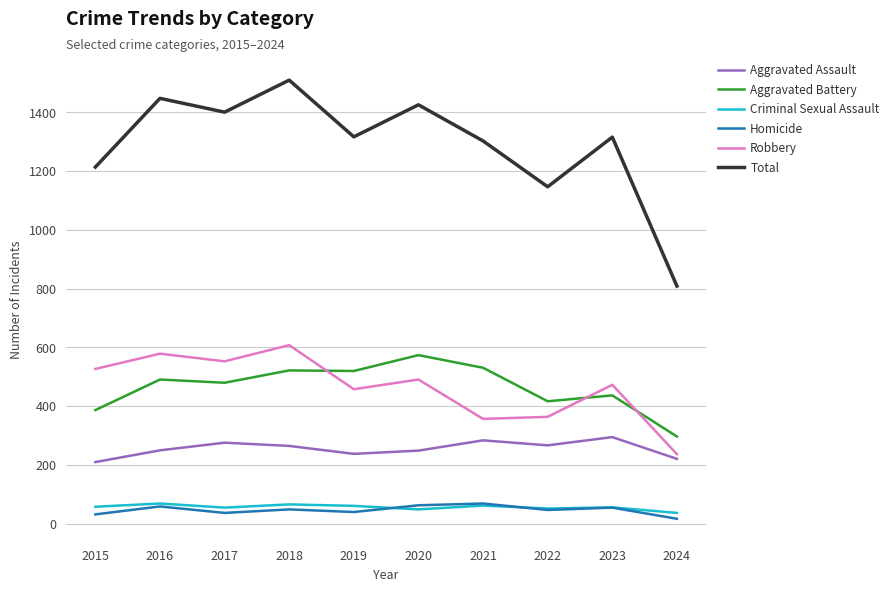

What is the approximate value of Aggravated Battery at 2020?

574